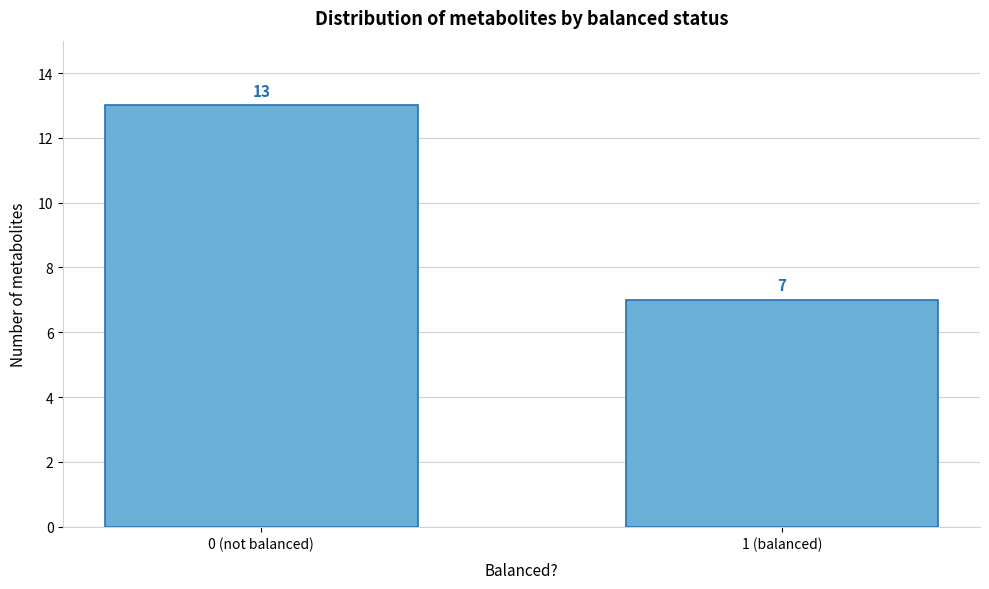

Reading right to left, extract all data points from this chart.

7	13